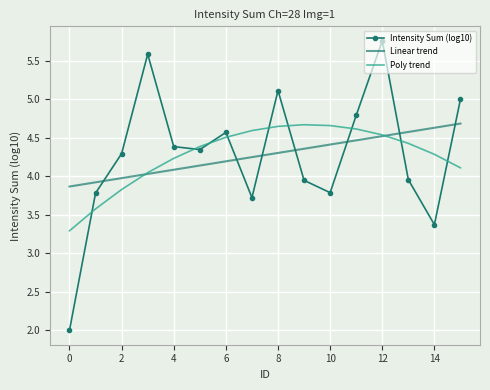

Which series has the widest spread of values?

Intensity Sum (log10)